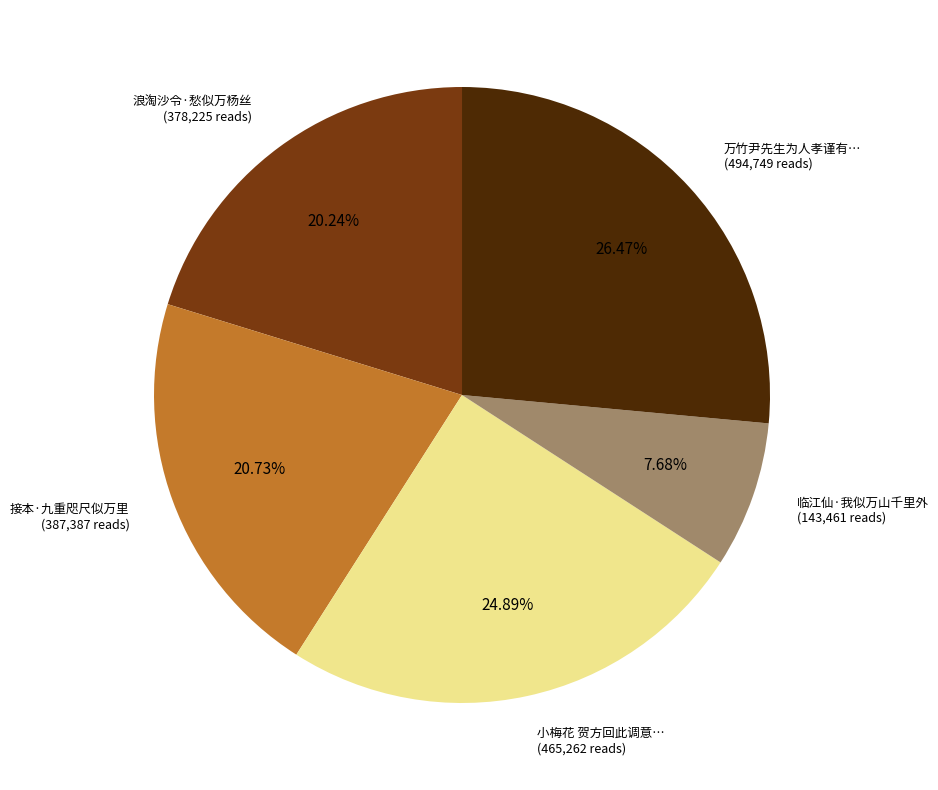

Is there a majority slice in this chart?

No